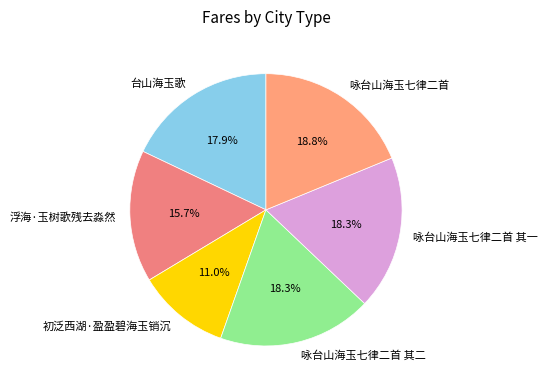

To the nearest percent, what is the difference between the 浮海·玉树歌残去淼然 and 咏台山海玉七律二首 其二 slice percentages?

3%